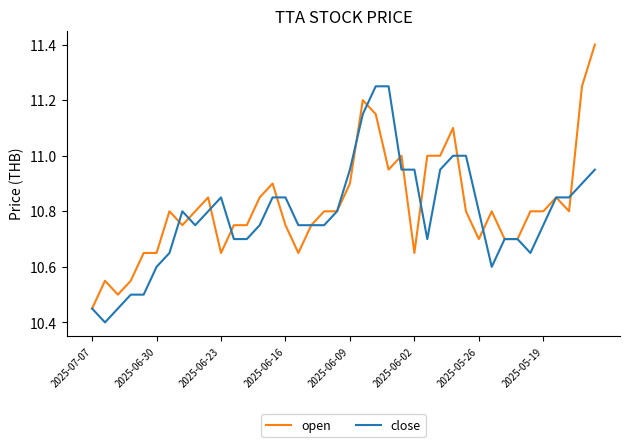

List the series in order of their peak value, lowest first.

close, open